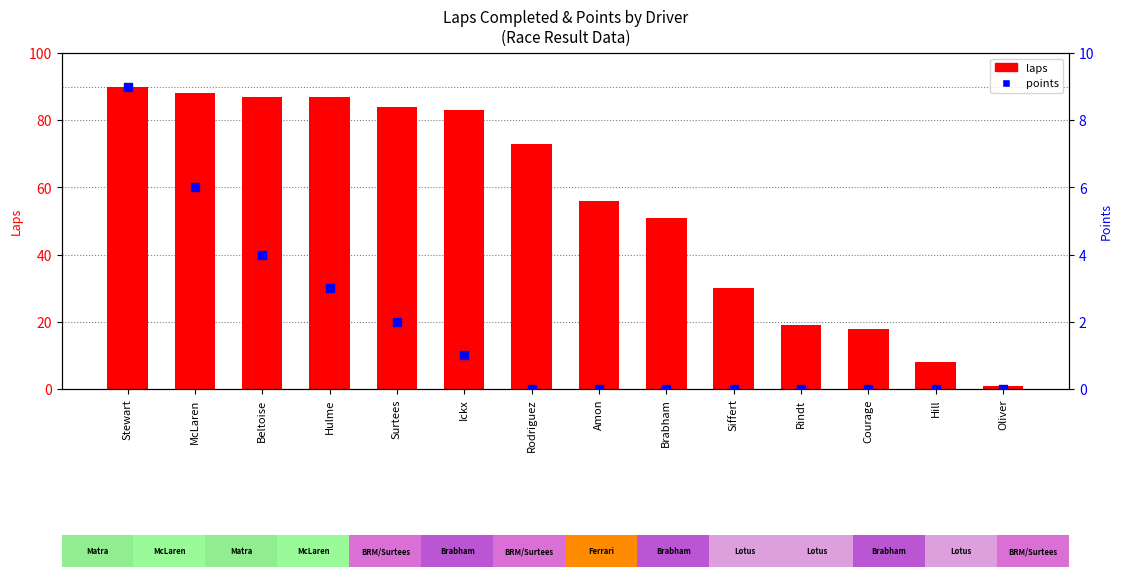

What are all the series names shown in the legend?

laps, points